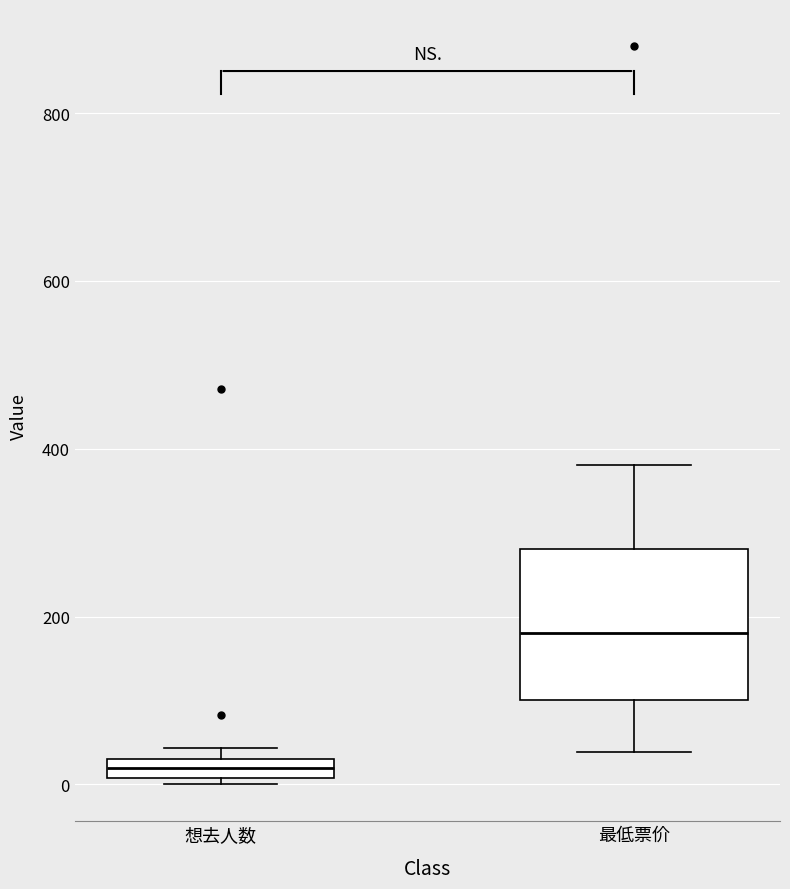

Which box has the lowest median line?

想去人数